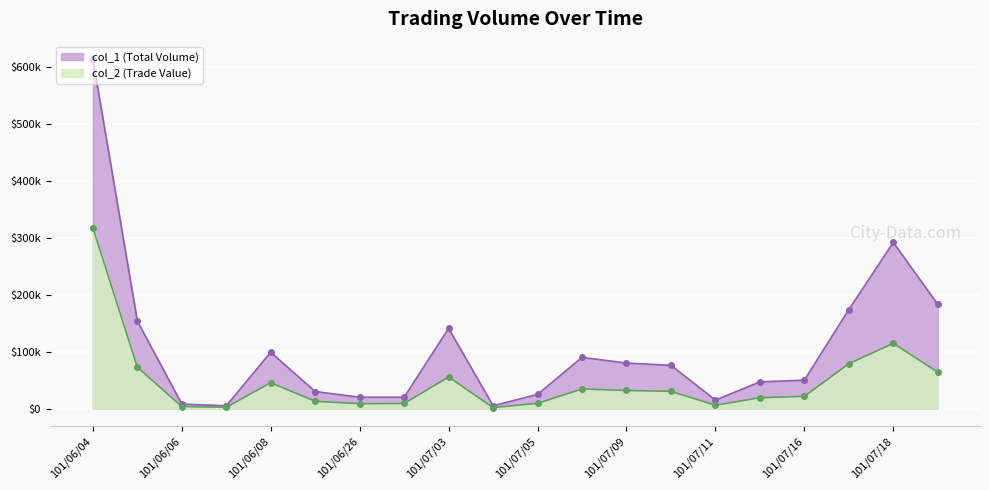

Reading right to left, transcribe all the data shown in this chart.

col_1: 183000	292000	174000	50000	47000	15000	76000	80000	90000	25000	5000	141000	20000	20000	30000	99000	5000	8000	154000	614000
col_2: 64180	114570	78850	21500	19150	5850	30410	31850	34500	9250	1850	55610	9000	8700	12850	45540	2250	3680	72820	317930